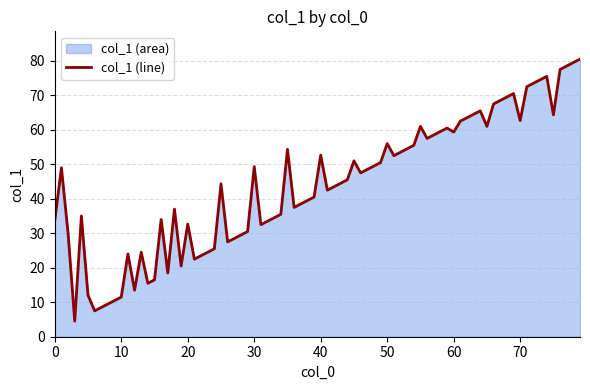

What is the minimum value shown in the chart?

4.5